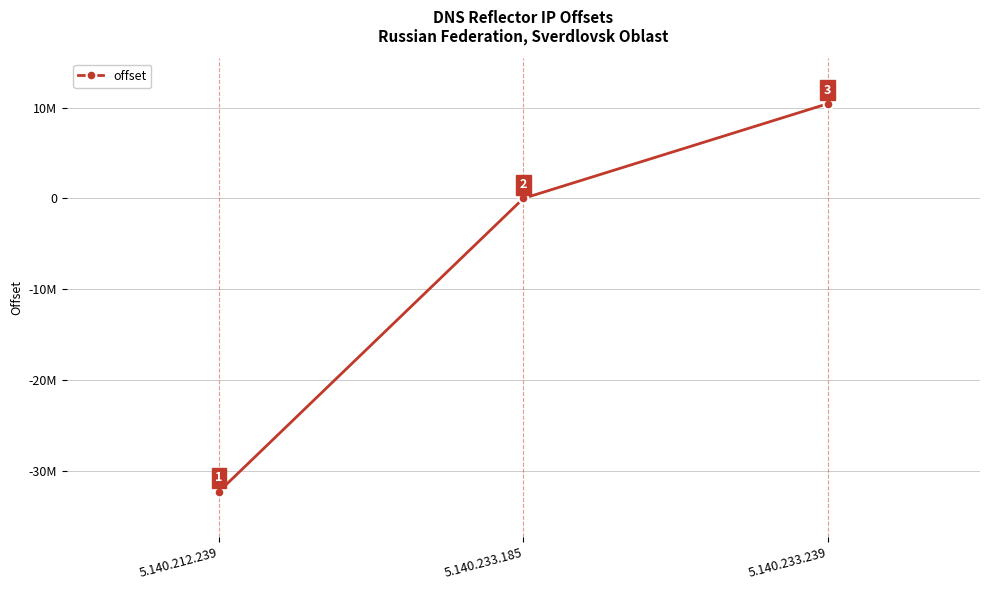

Which category has the lowest value across all series?

5.140.212.239